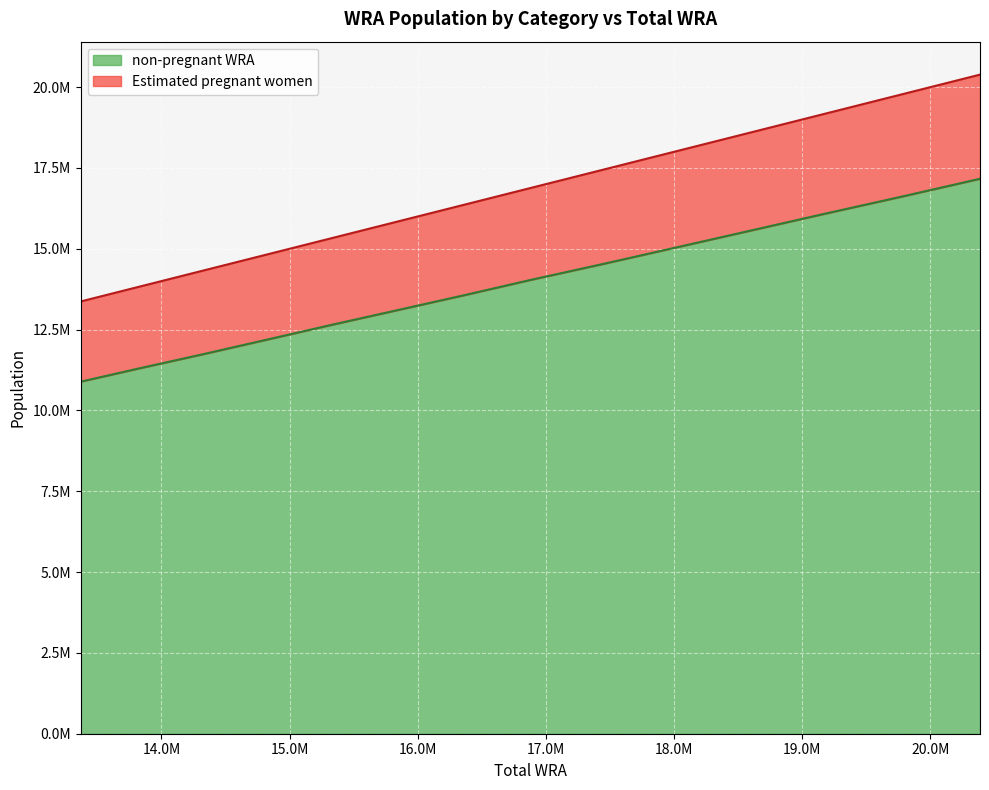

Reading left to right, extract all data points from this chart.

non-pregnant WRA: 10889222.4	11314876.9	11742062.8	12188008.3	12645913.8	13098634.7	13560643.6	14048879.1	14530354.3	15032265.2	15550202.1	16082325.0	16613455.2	17165139.1
Estimated pregnant women: 13370081.0	13842766.0	14328740.0	14821716.0	15326652.0	15838161.0	16358958.0	16894224.0	17446245.0	18006944.0	18583669.0	19174580.0	19776256.0	20386728.0